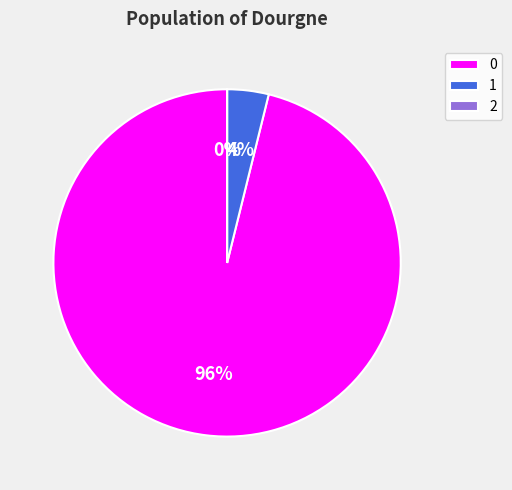

Is the sum of 0 and 1 greater than half?

Yes